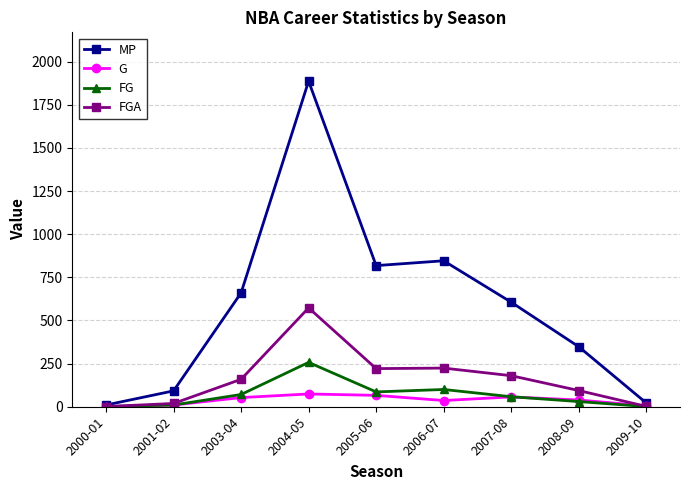

Is this an area chart (filled region under the line)?

No